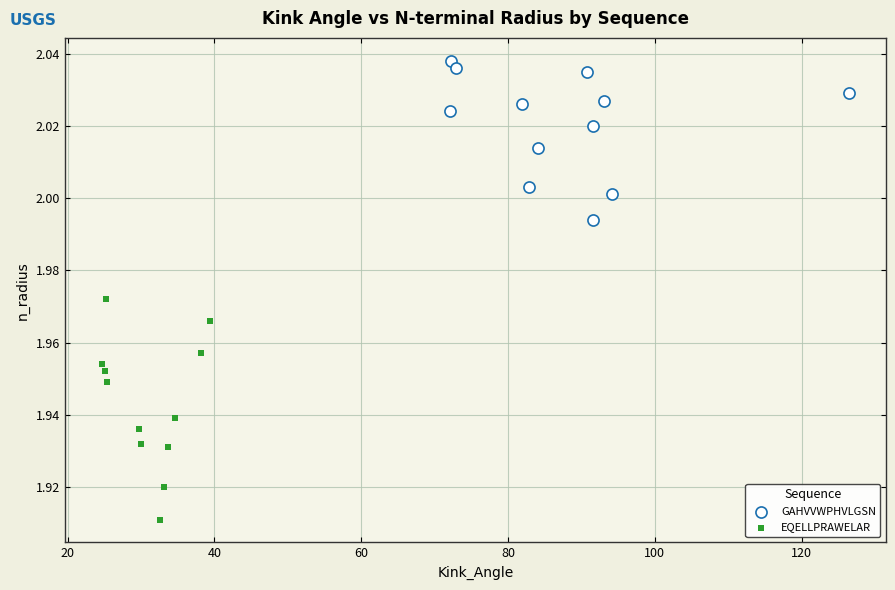

Which series reaches the minimum Y coordinate?

EQELLPRAWELAR